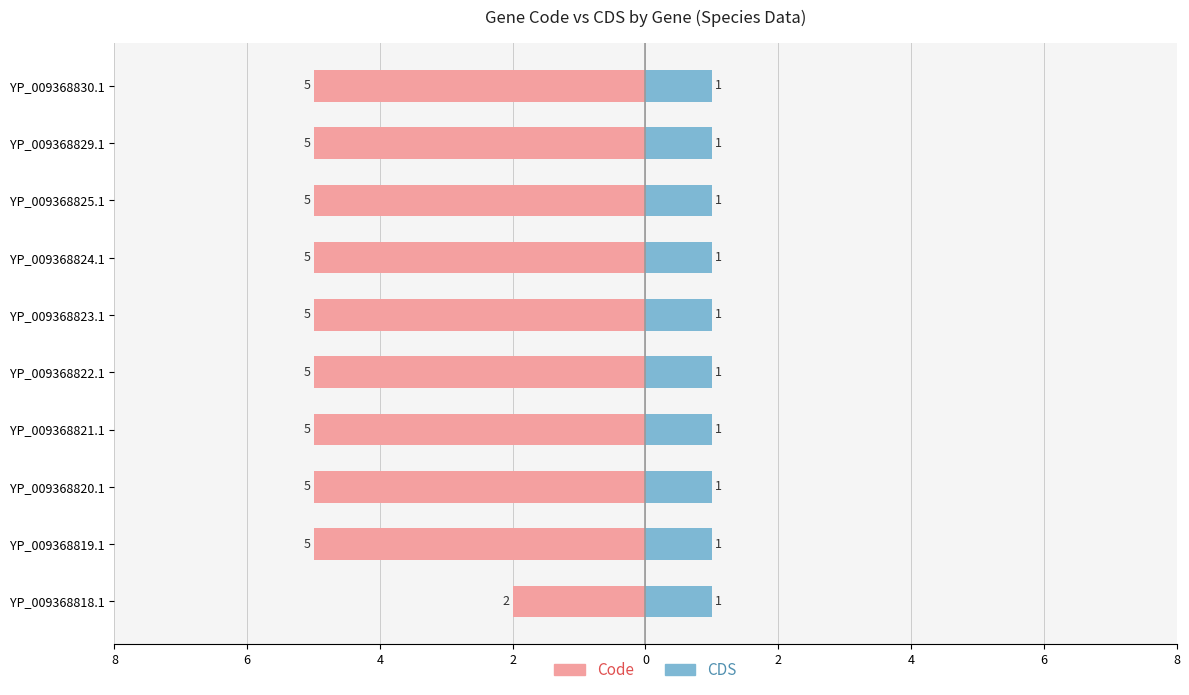

What is the difference between the maximum and second lowest values in the Code series?

3.0